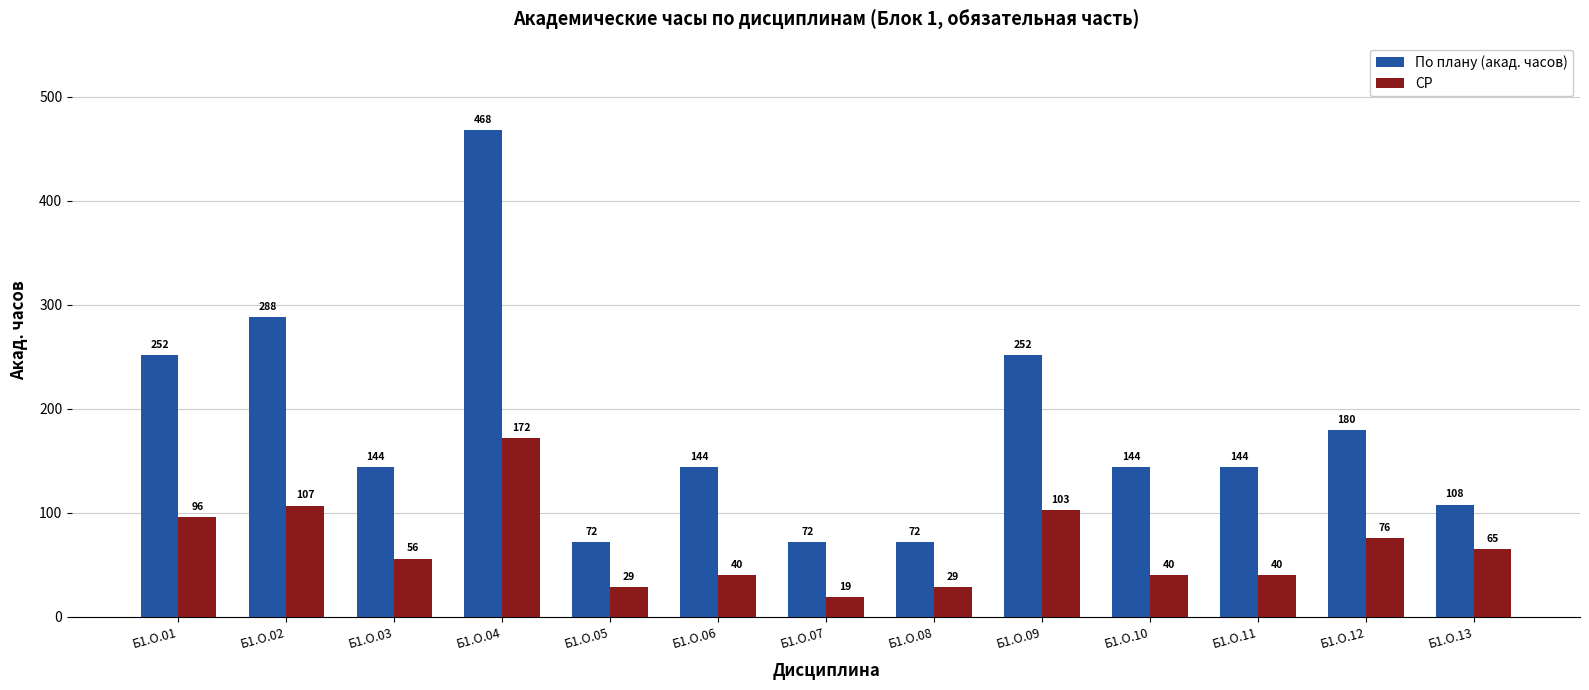

At which category is the sum across all series the highest?

Б1.О.04